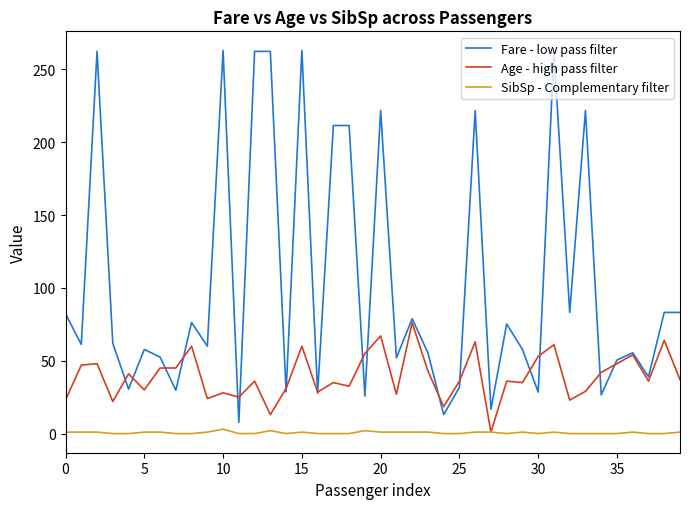

True or false: Fare - low pass filter and SibSp - Complementary filter intersect in this chart.

False